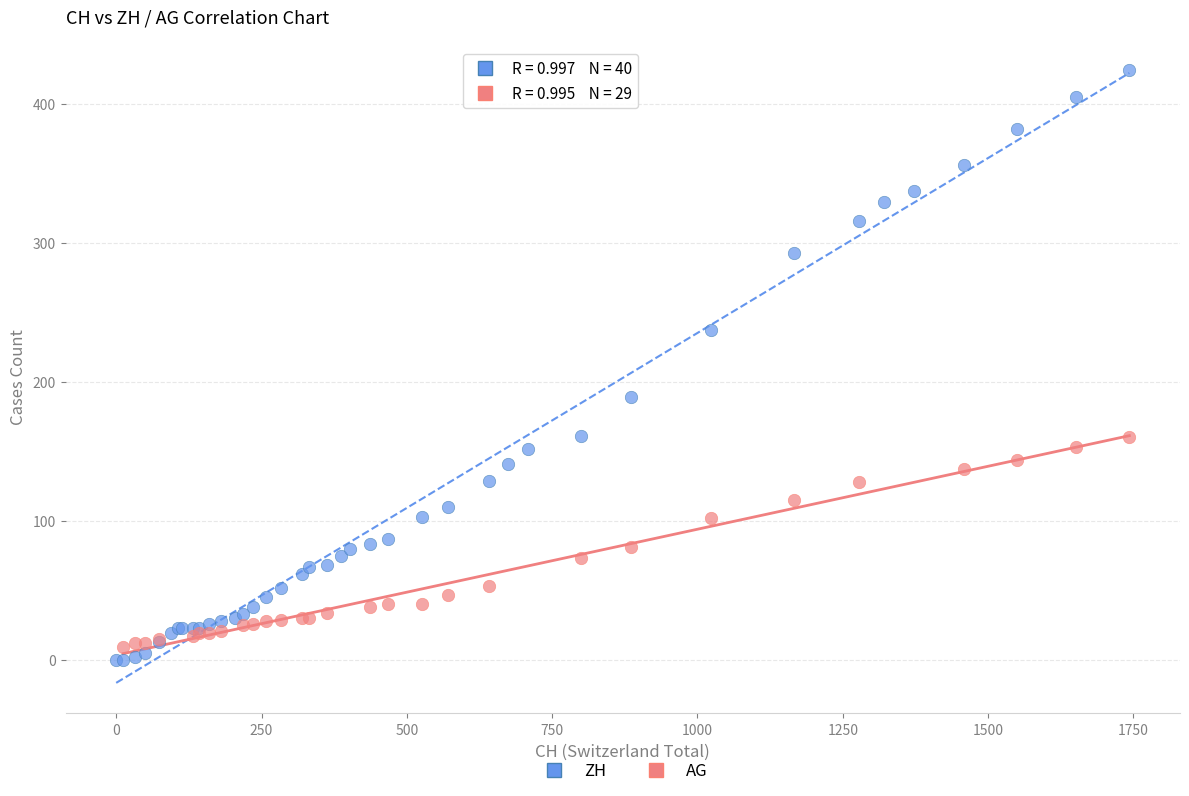

Which series contains the highest Y value?

ZH